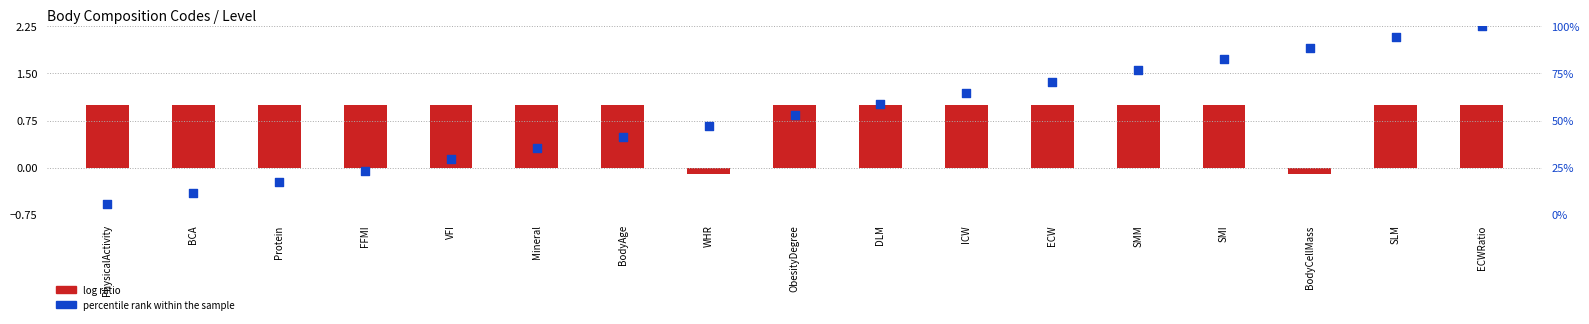

Which series contains the lowest Y value?

log ratio